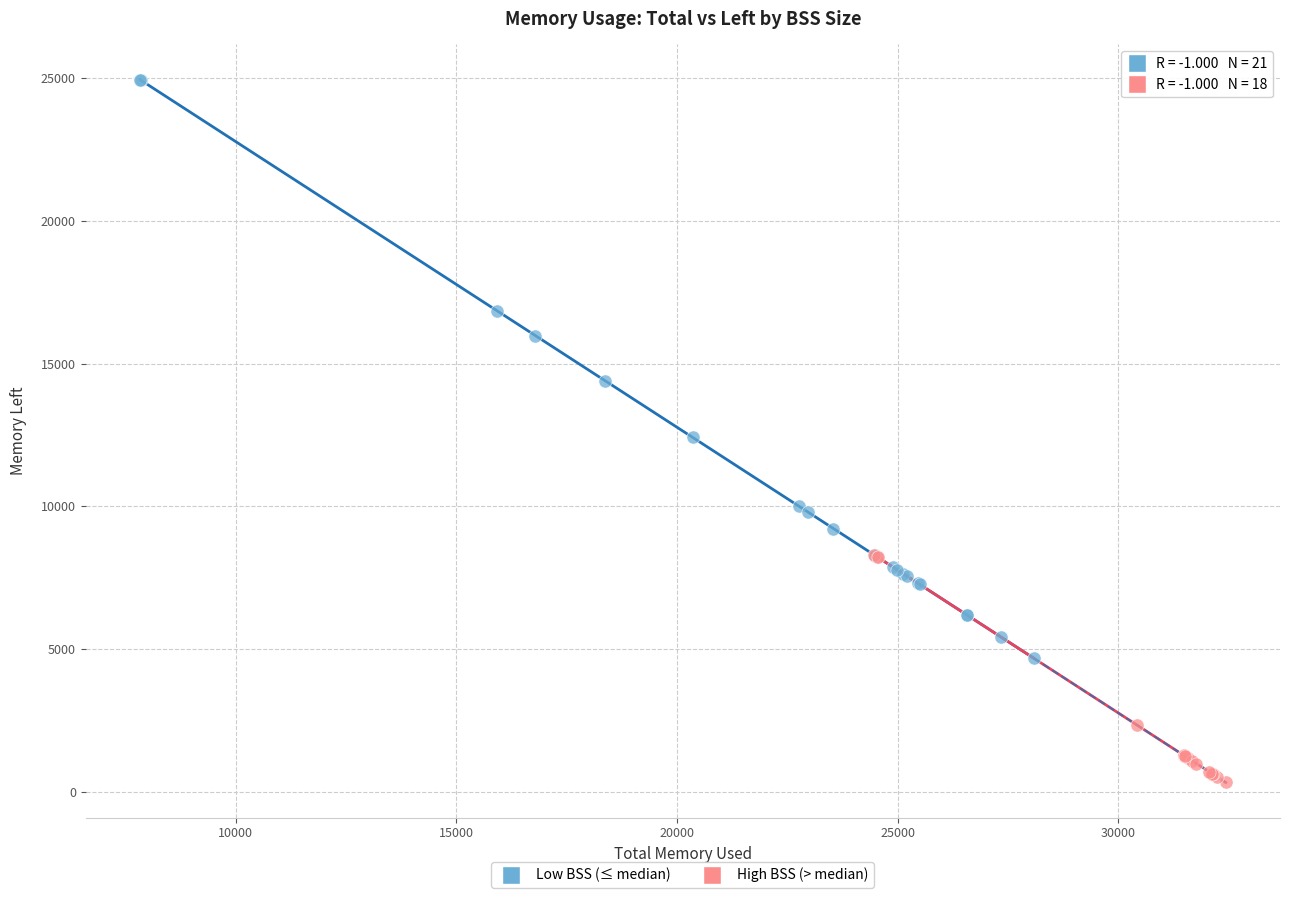

Which series contains the lowest Y value?

High BSS (> median)